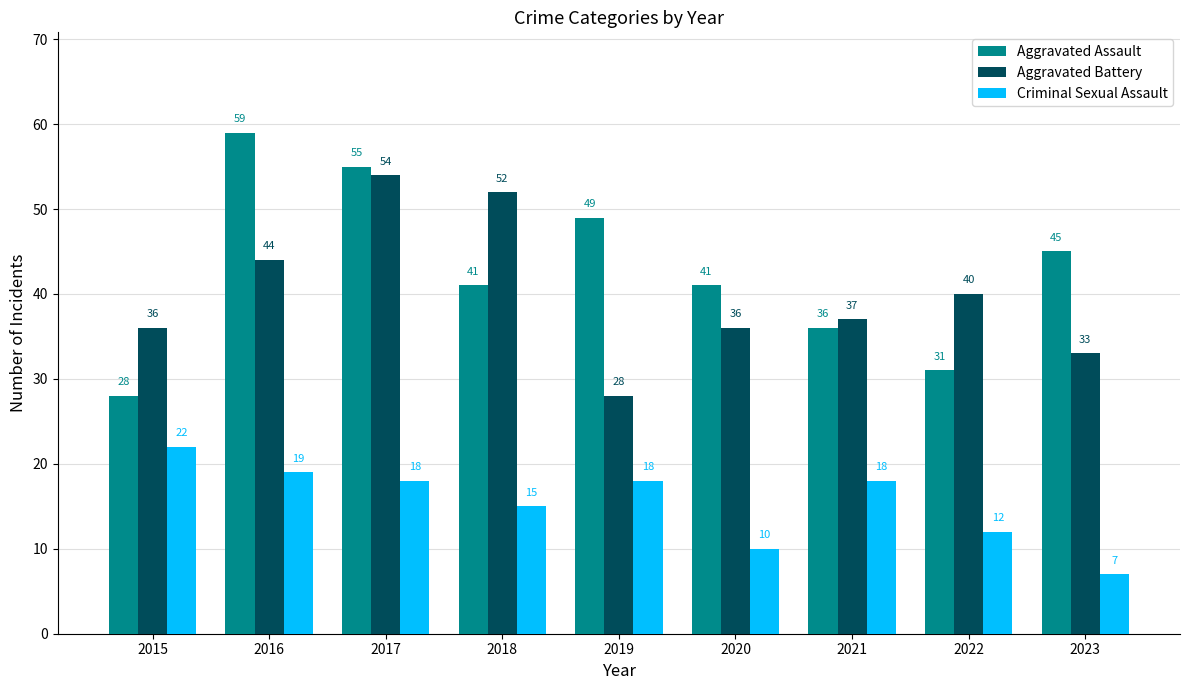

How many categories are shown in the chart?

9